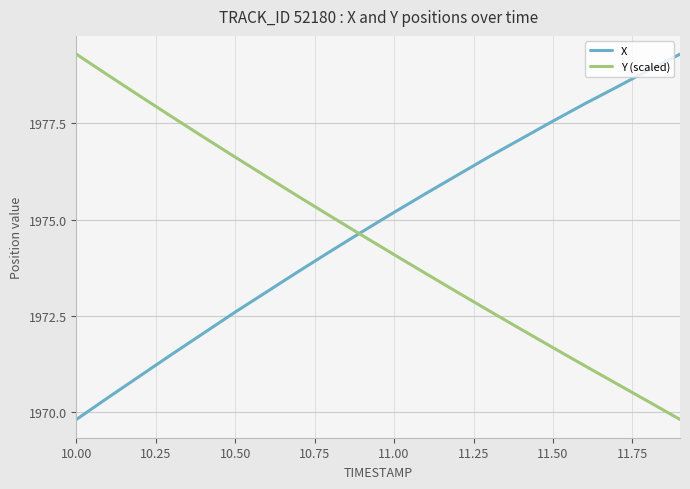

How many values in the Y (scaled) series are below 1974?

9